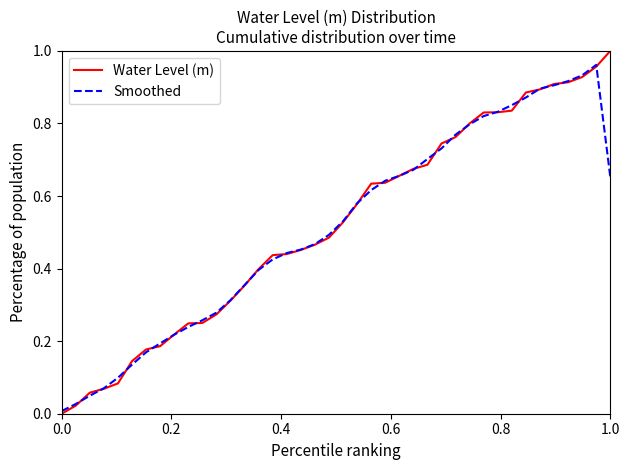

Which series has the widest spread of values?

Water Level (m)